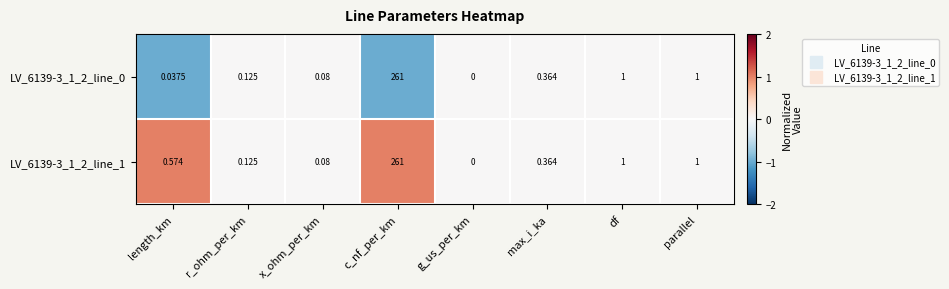

Is the value of LV_6139-3_1_2_line_0 at df greater than the value of LV_6139-3_1_2_line_1 at r_ohm_per_km?

Yes